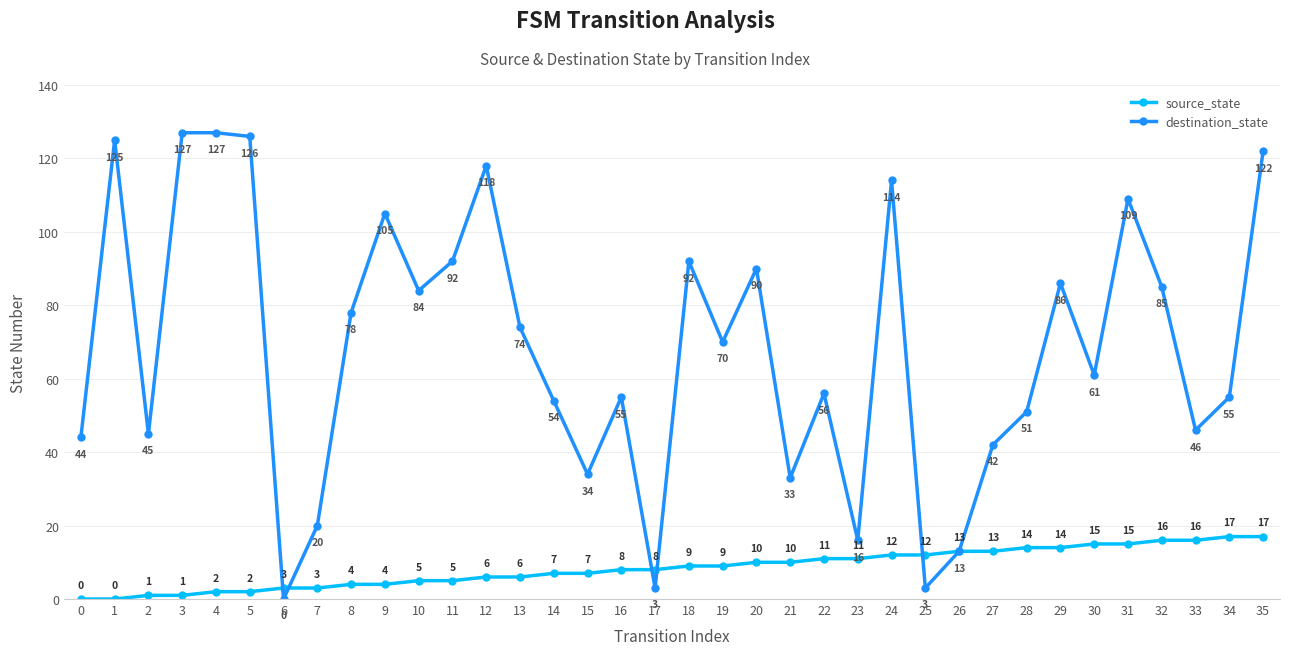

Which series has the widest spread of values?

destination_state